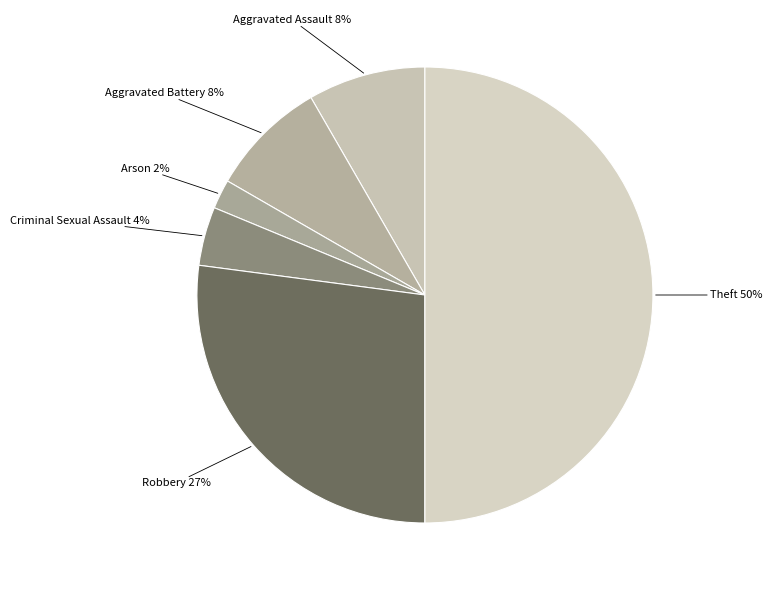

Approximately how many times larger is the value at Aggravated Assault compared to Robbery?

0.3